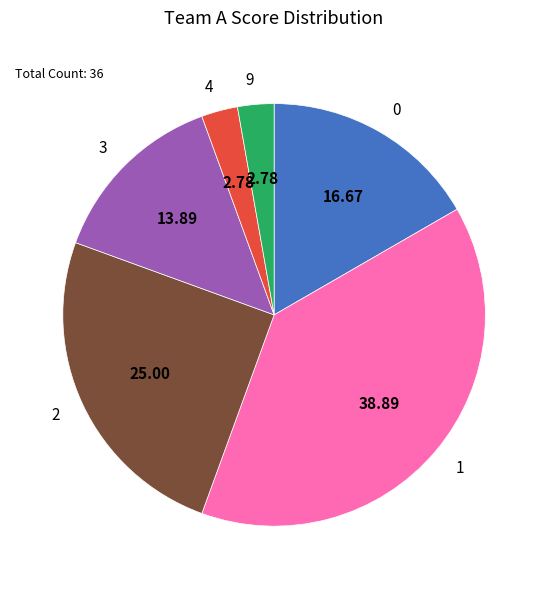

Does 1 represent more than half of the total?

No